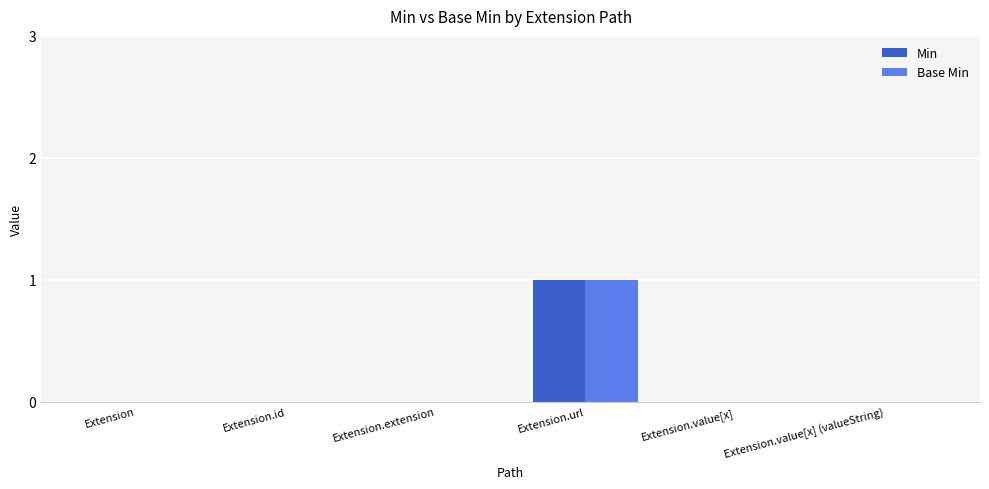

At which label does Base Min reach its peak?

Extension.url